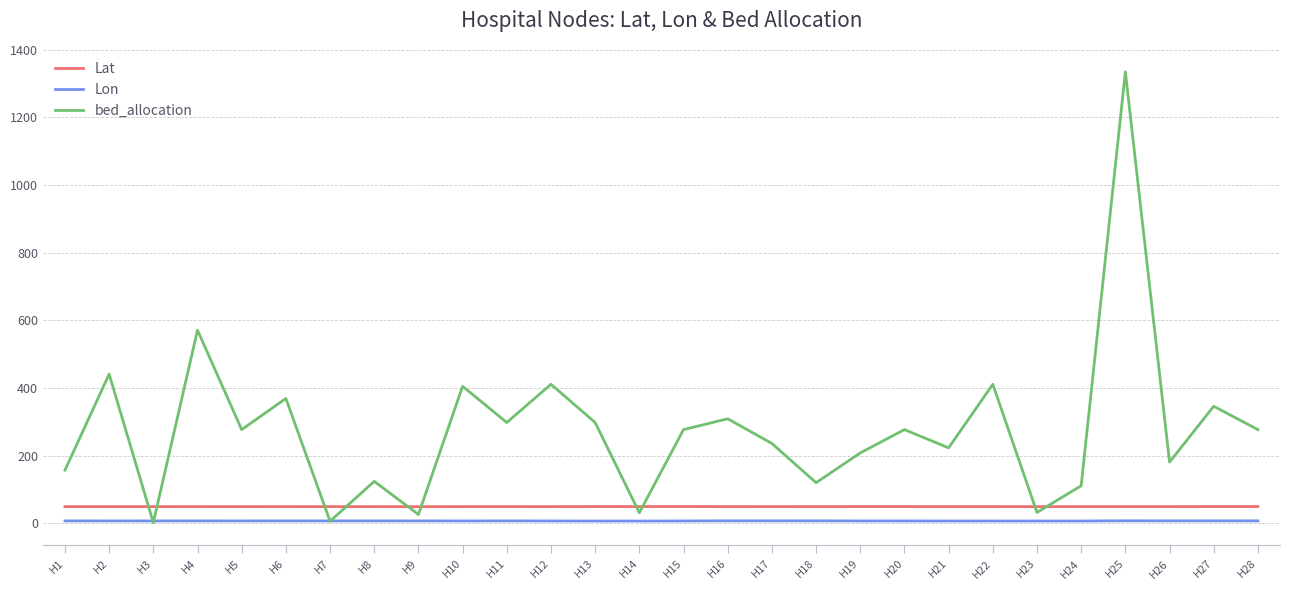

How many categories are shown in the chart?

28